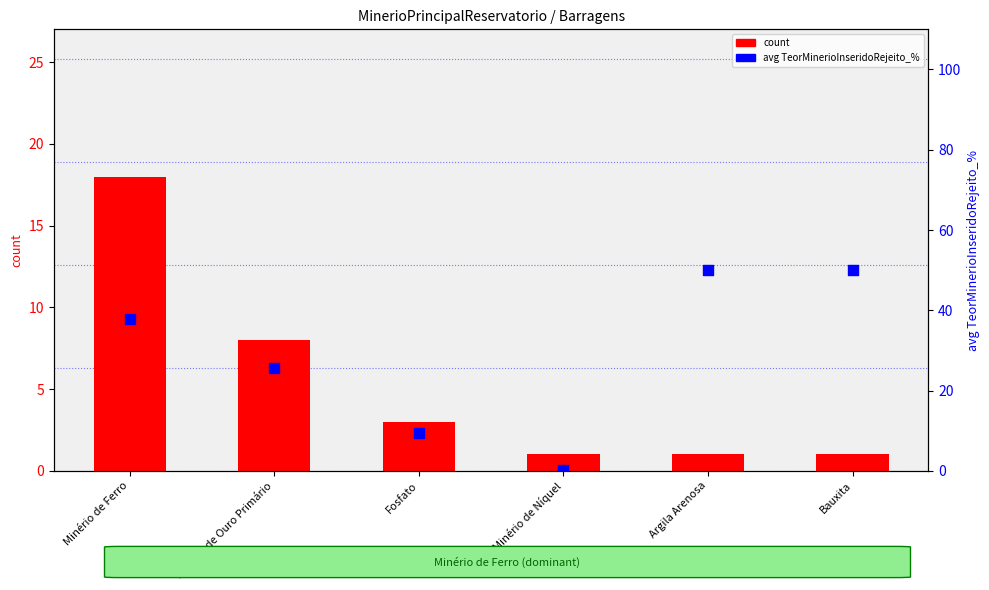

Is the value of avg TeorMinerioInseridoRejeito_% at Minério de Níquel greater than the value of count at Minério de Níquel?

No